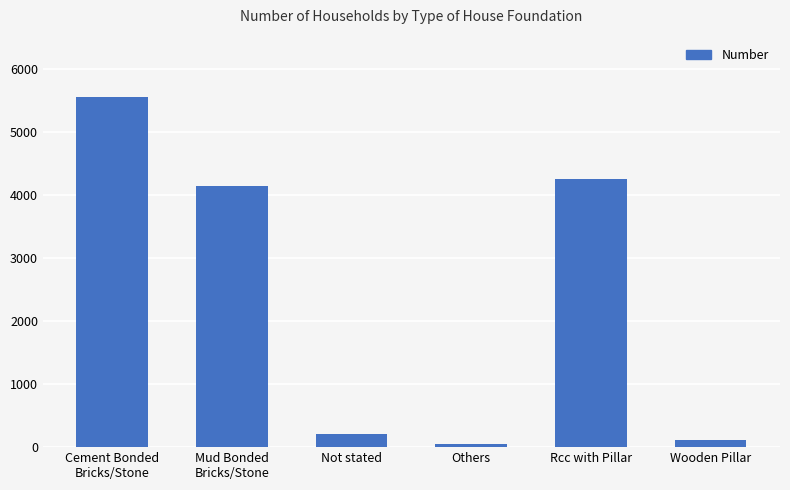

What is the difference between the values at Cement Bonded
Bricks/Stone and Others?

5510